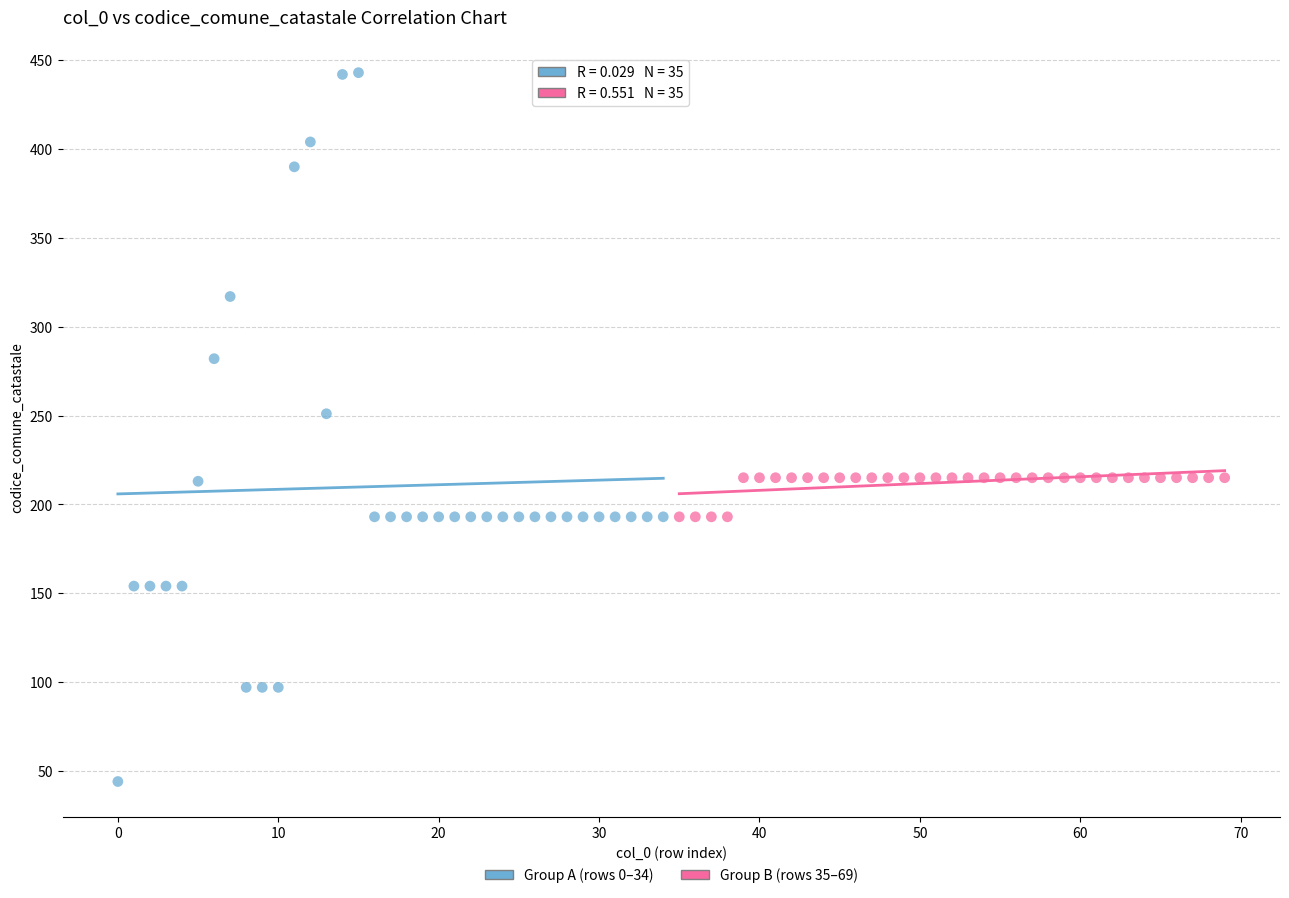

Which series reaches the maximum Y coordinate?

Group A (rows 0–34)